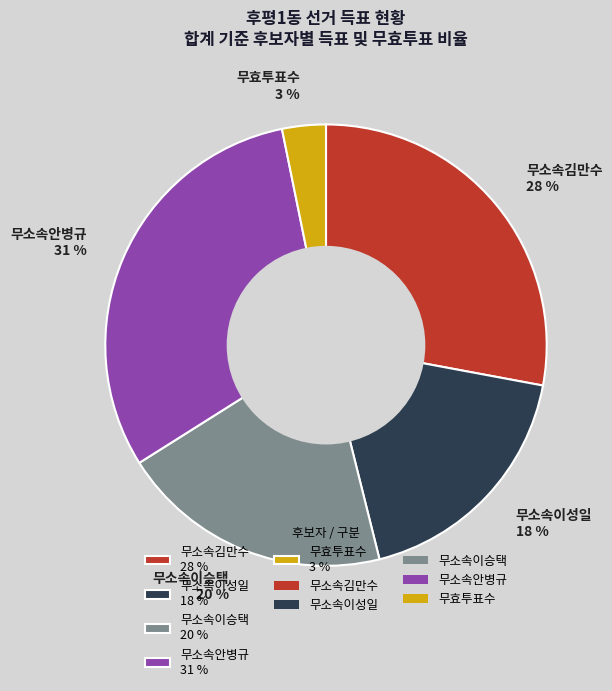

Which slice is the smallest?

무효투표수